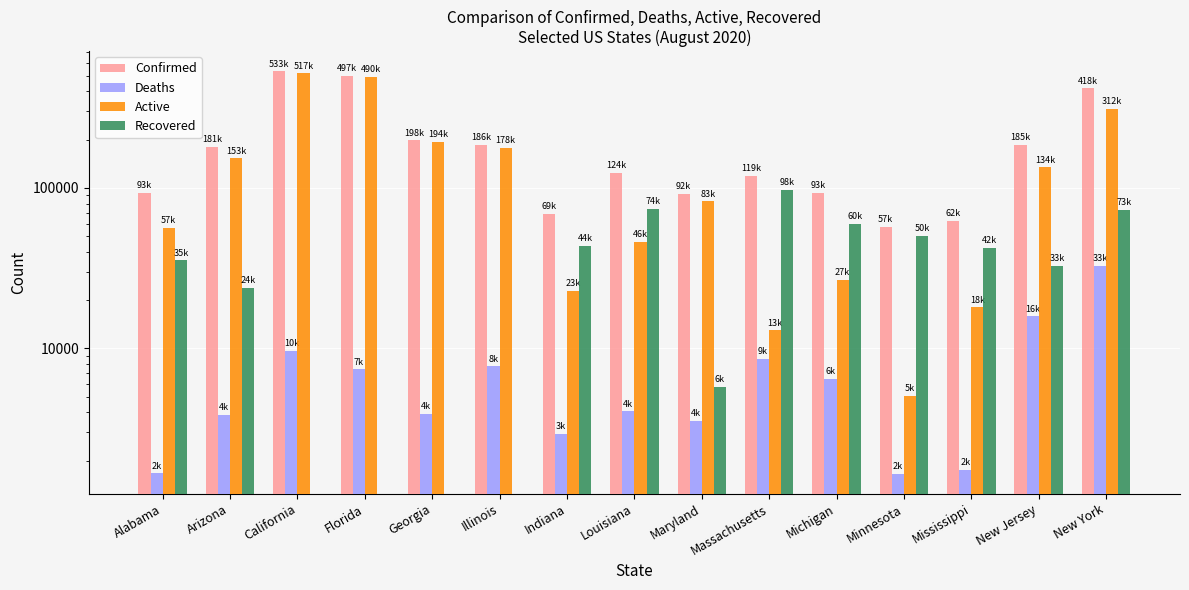

Rank the series at Louisiana from highest to lowest value.

Confirmed, Recovered, Active, Deaths